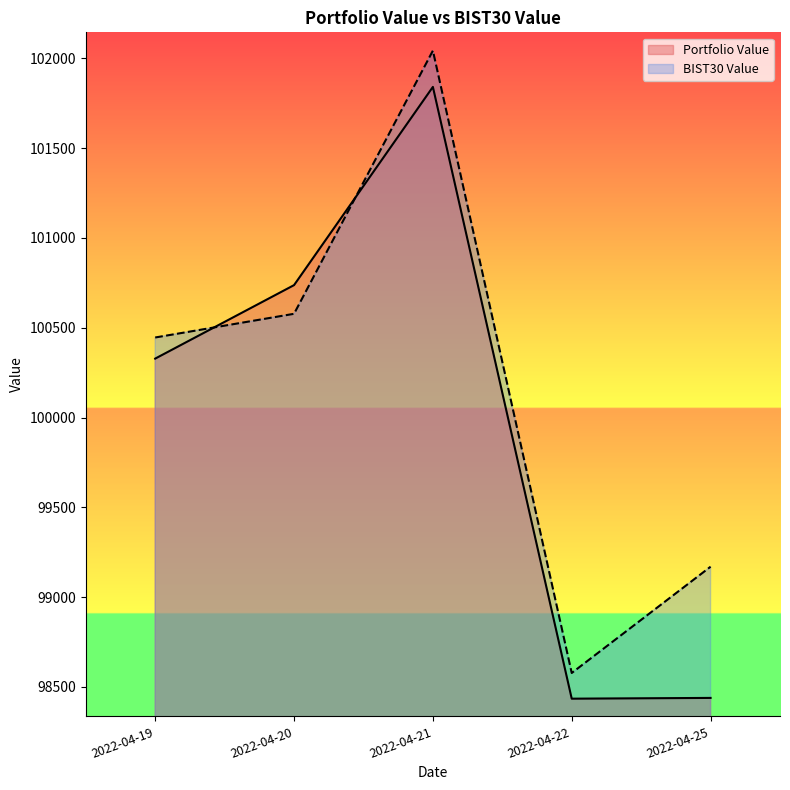

Which series has the widest spread of values?

BIST30 Value